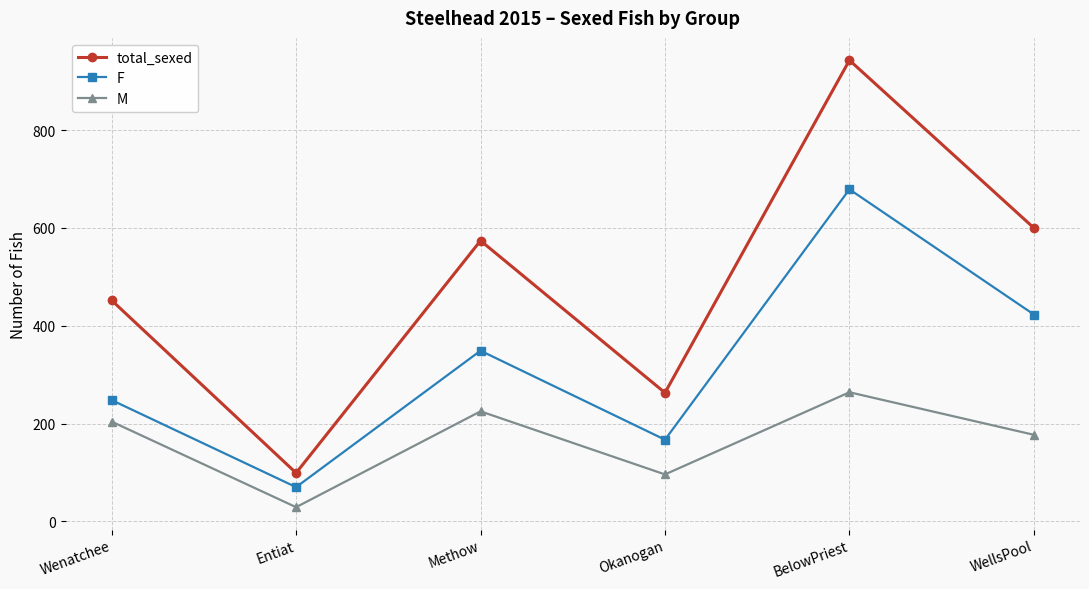

Reading left to right, transcribe all the data shown in this chart.

total_sexed: 452	99	574	263	943	600
F: 248	70	349	167	679	423
M: 204	29	225	96	264	177